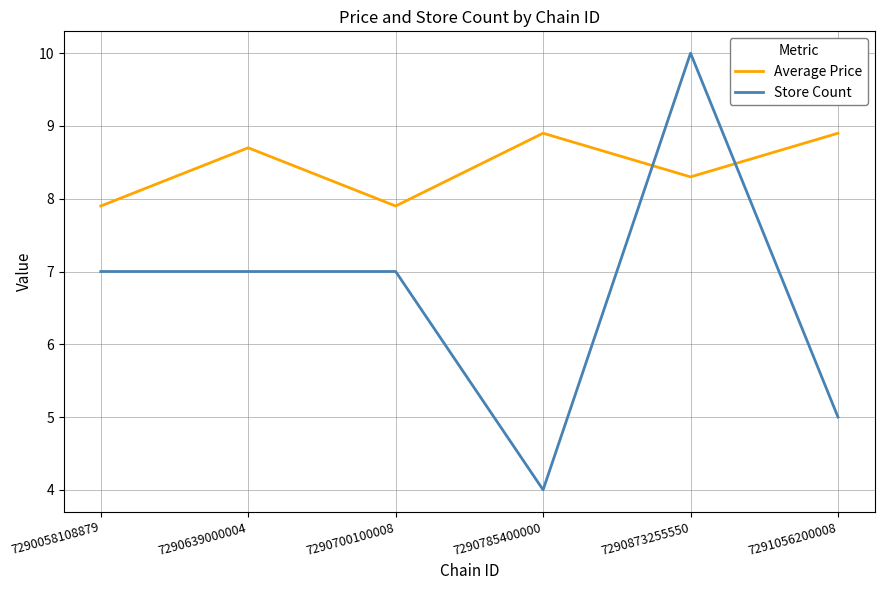

Is it true that Store Count equals 4.9 at 7290639000004?

False